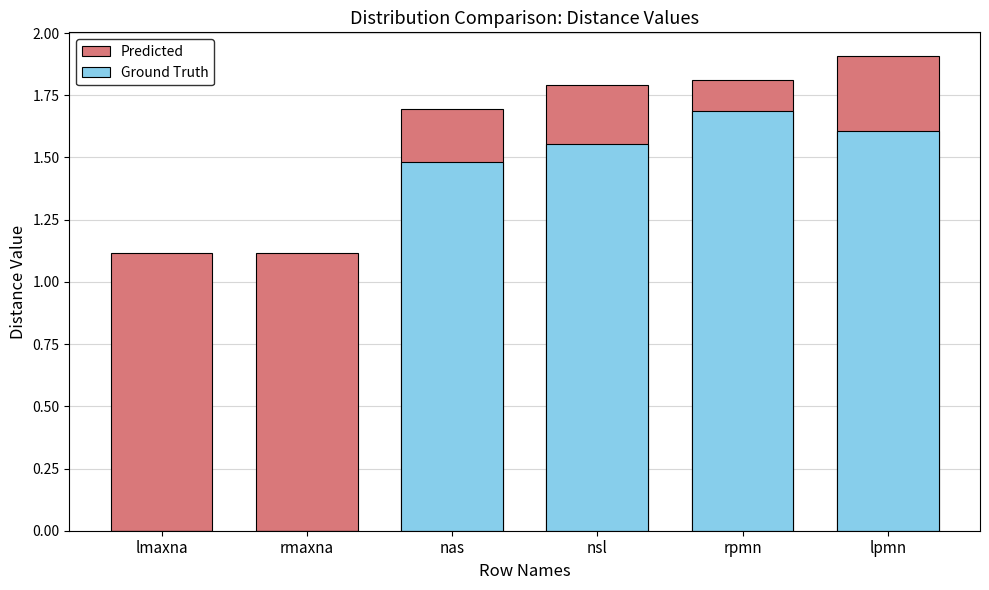

At nsl, list the series in order from smallest to largest.

Predicted, Ground Truth